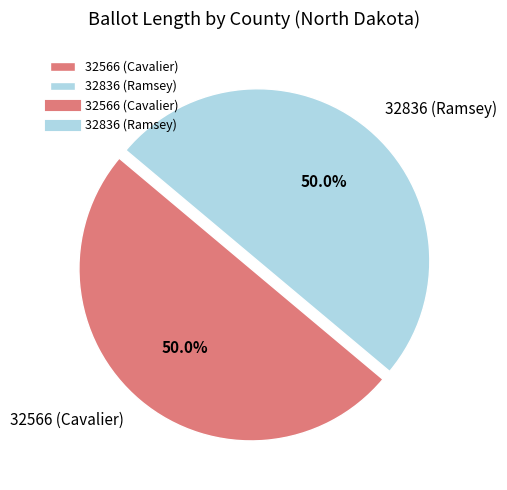

What is the total percentage of 32836 (Ramsey) and 32566 (Cavalier)?

100.0%